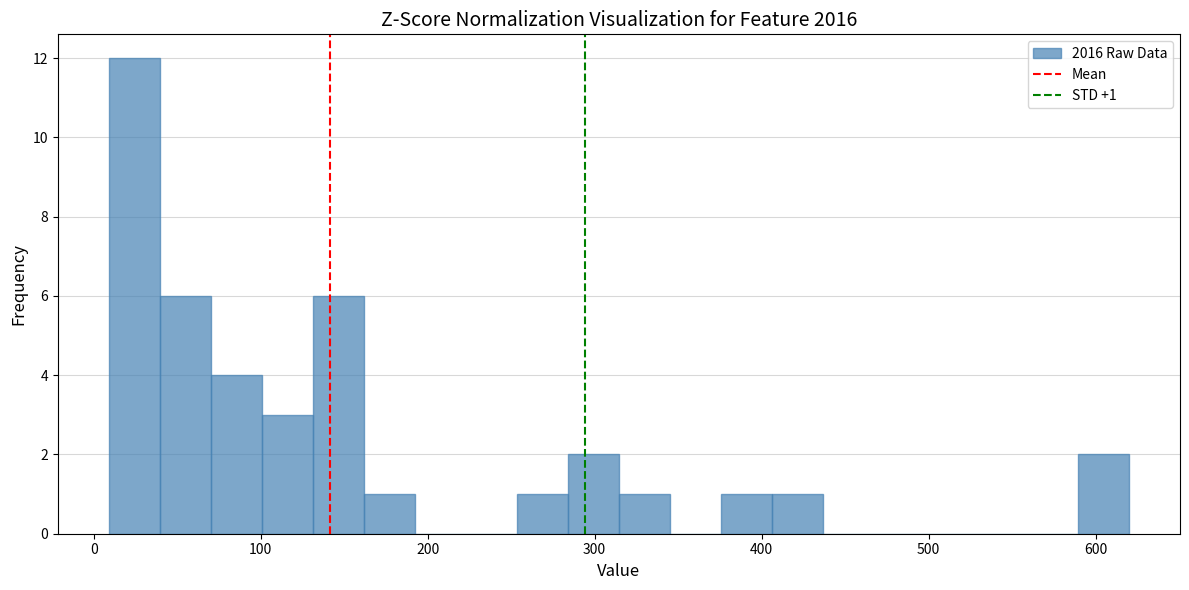

Around what value on the x-axis is the tallest bar? Give the approximate position of its centre, as read against the axis.

20